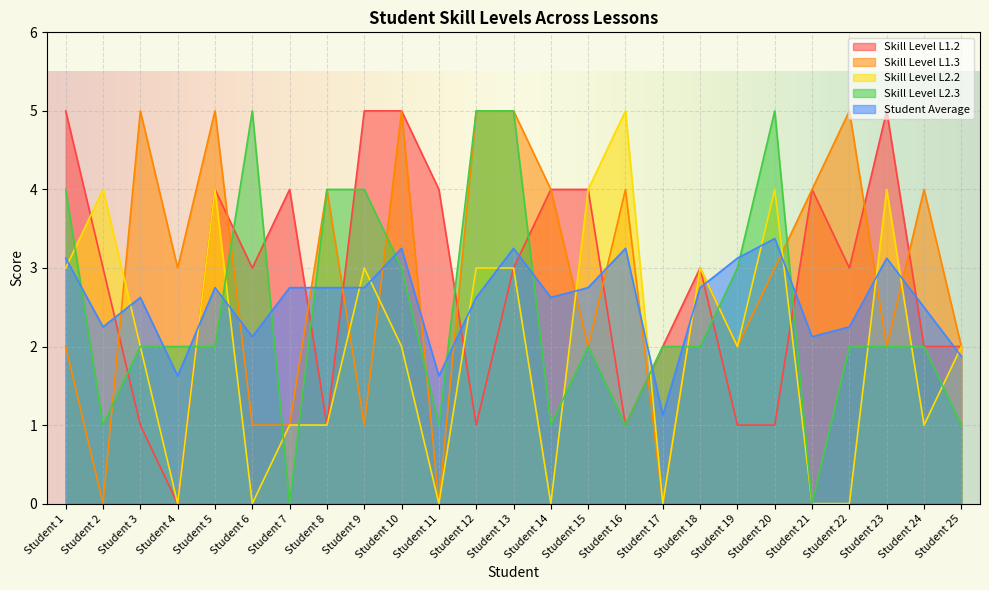

Is it true that Skill Level L1.3 equals 8.9 at Student 22?

False